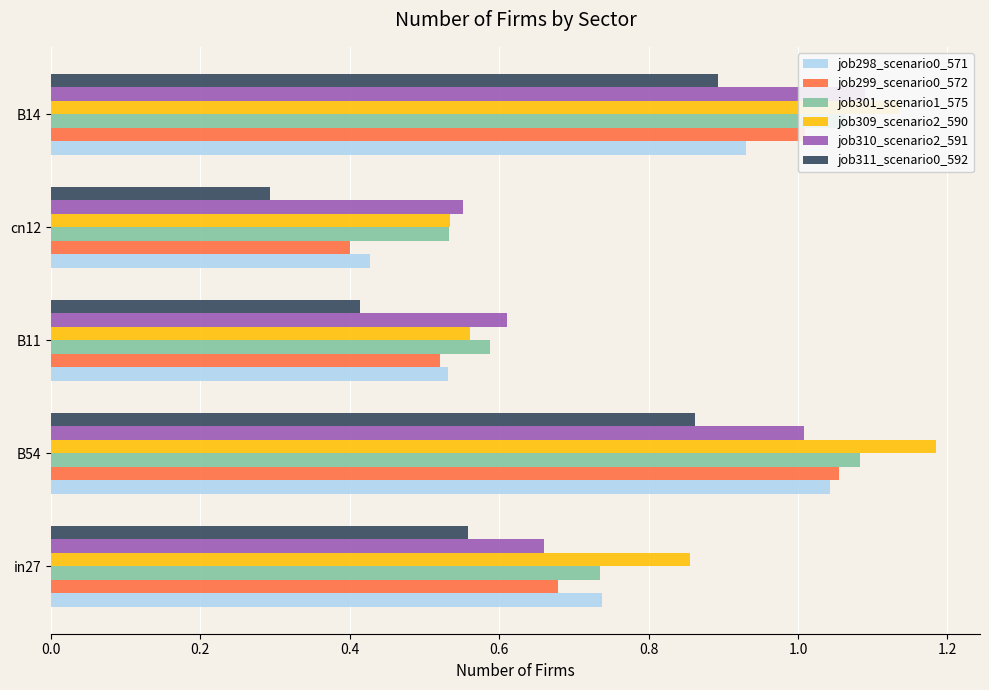

How many distinct data groups are displayed?

6